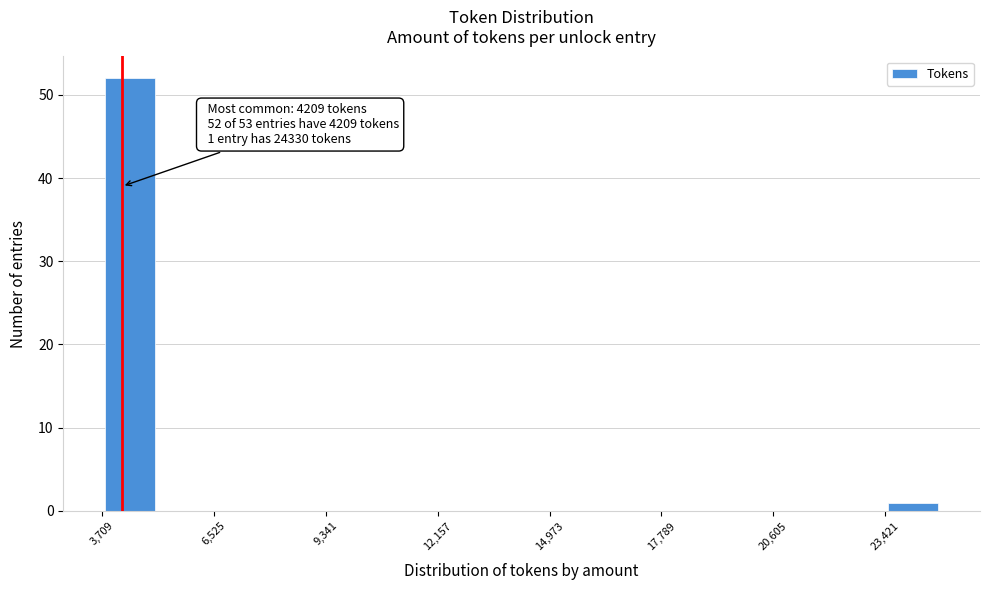

Around what value on the x-axis is the tallest bar? Give the approximate position of its centre, as read against the axis.

4500